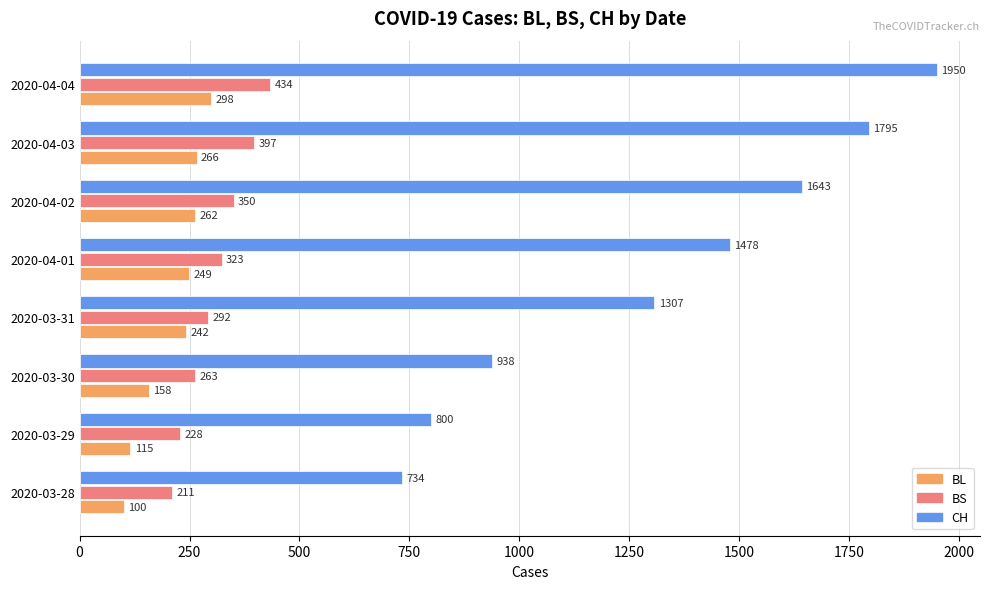

The BS series shows 323 at 2020-04-01. True or false?

True